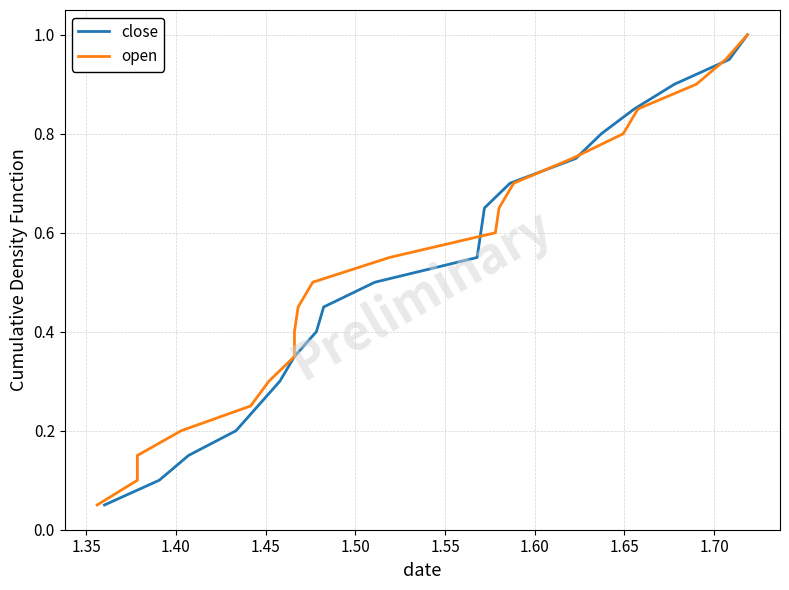

Rank the series at 1.60 from highest to lowest value.

close, open